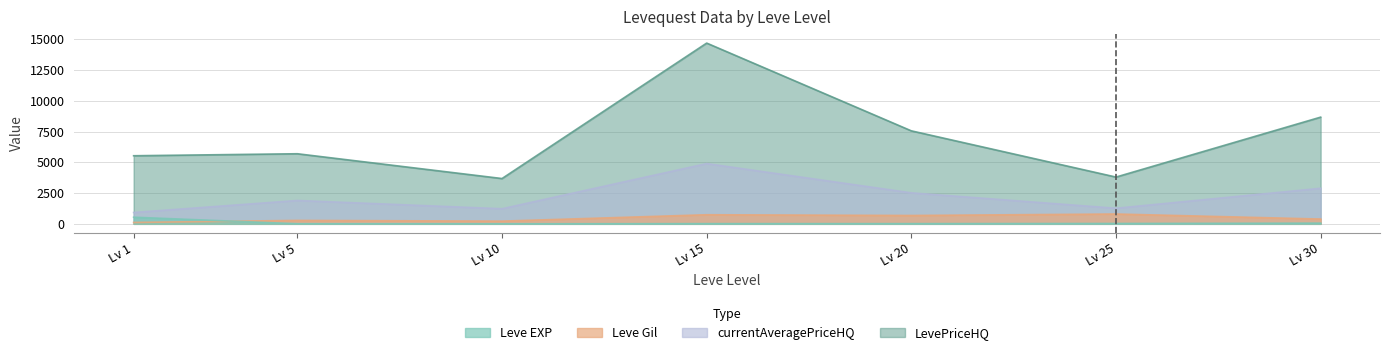

At which category is the sum across all series the highest?

Lv 15